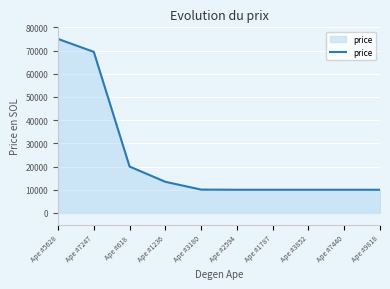

What is the average value?

23791